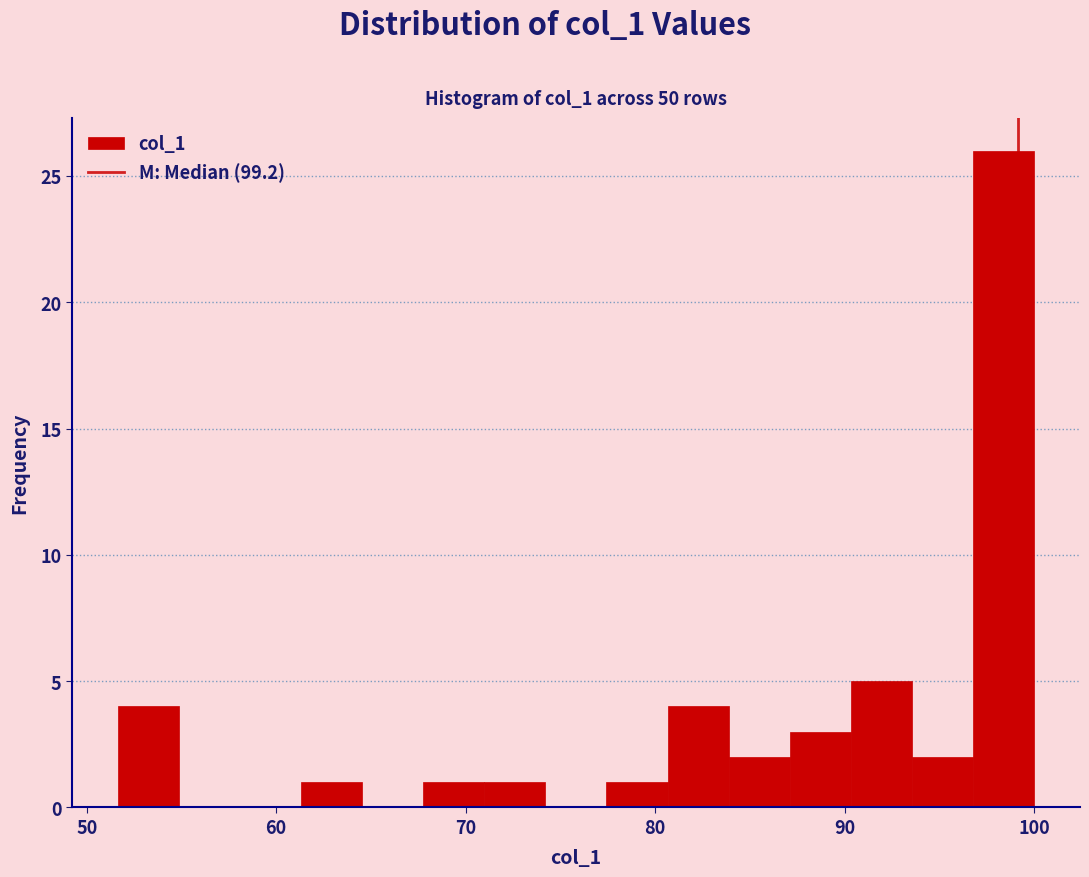

Around what value on the x-axis is the tallest bar? Give the approximate position of its centre, as read against the axis.

98